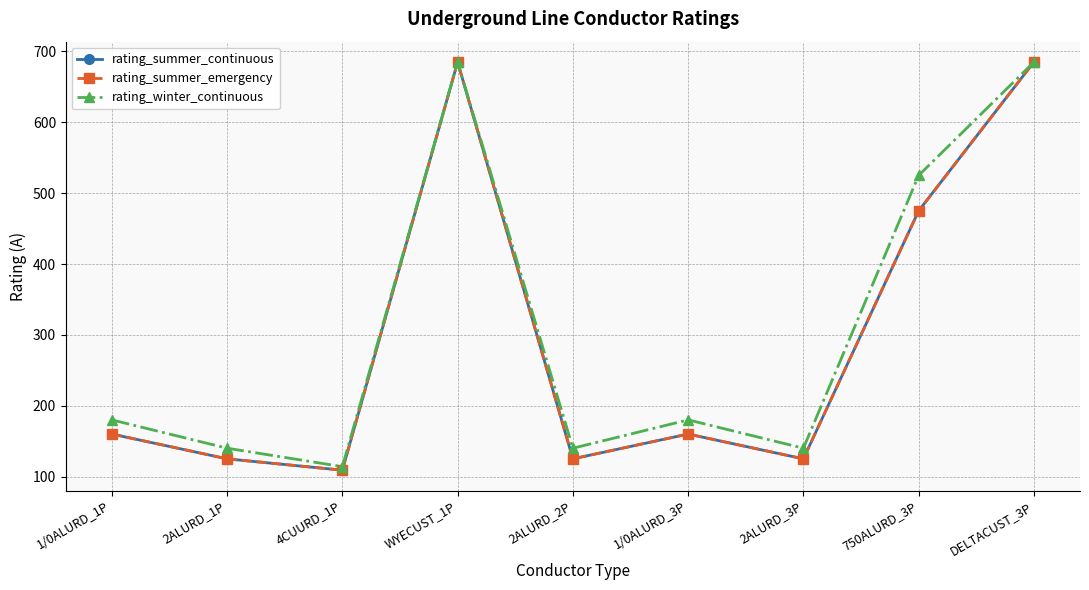

Is this an area chart (filled region under the line)?

No